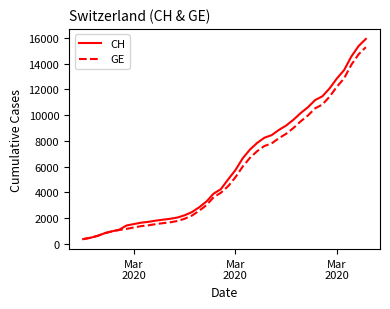

What is the greatest value displayed?

15926